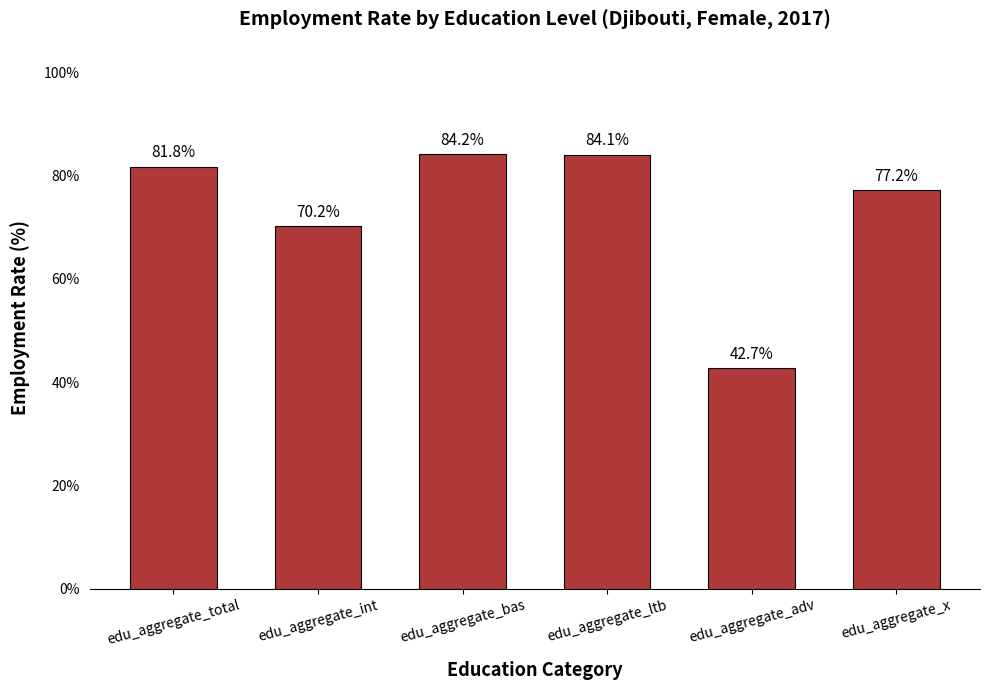

Reading left to right, extract all data points from this chart.

81.8	70.2	84.2	84.1	42.7	77.2